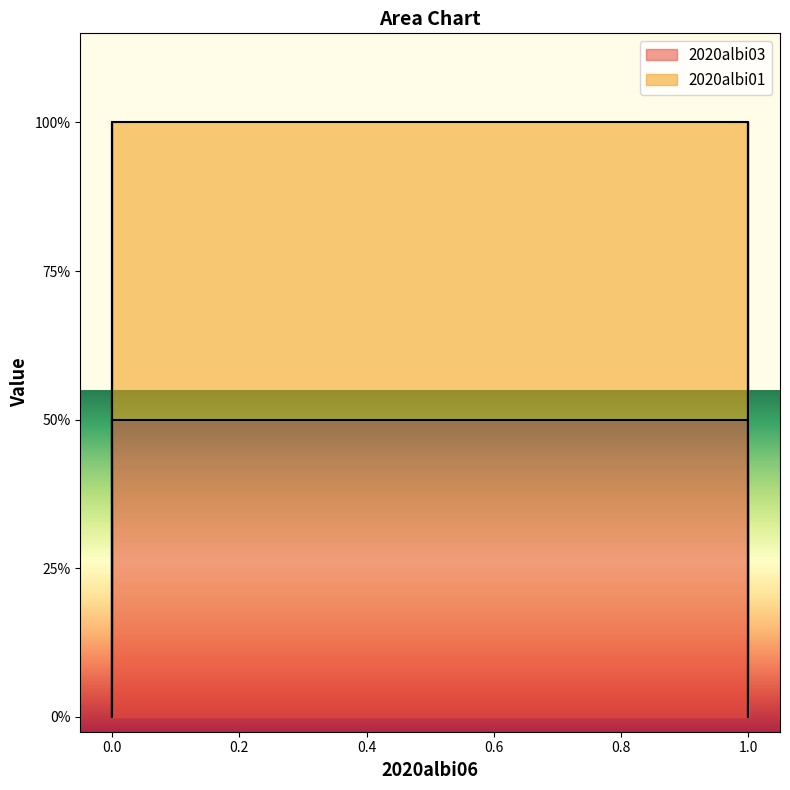

How many lines are shown in the chart?

2